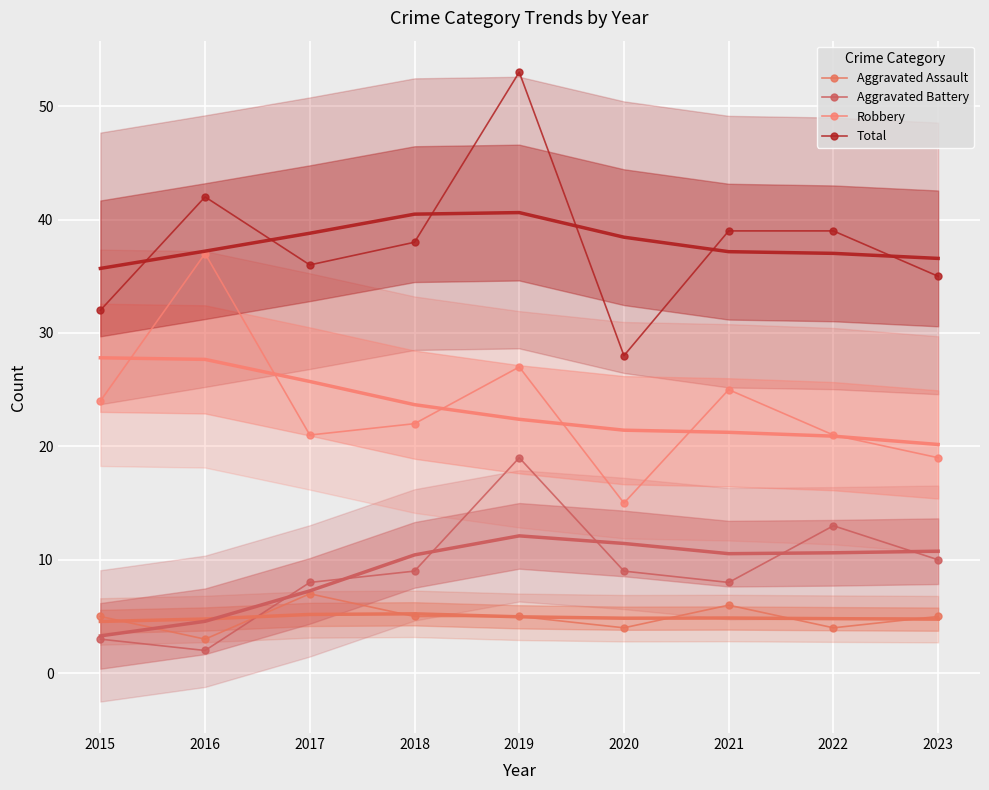

What is the value of the Aggravated Battery point at the 4th from the left?

9